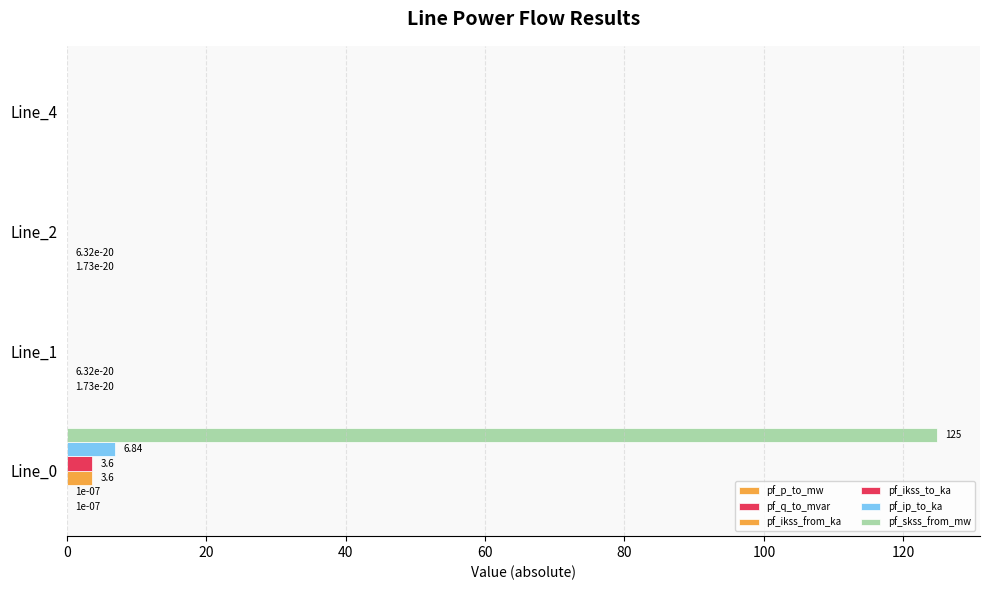

How many categories are shown in the chart?

4